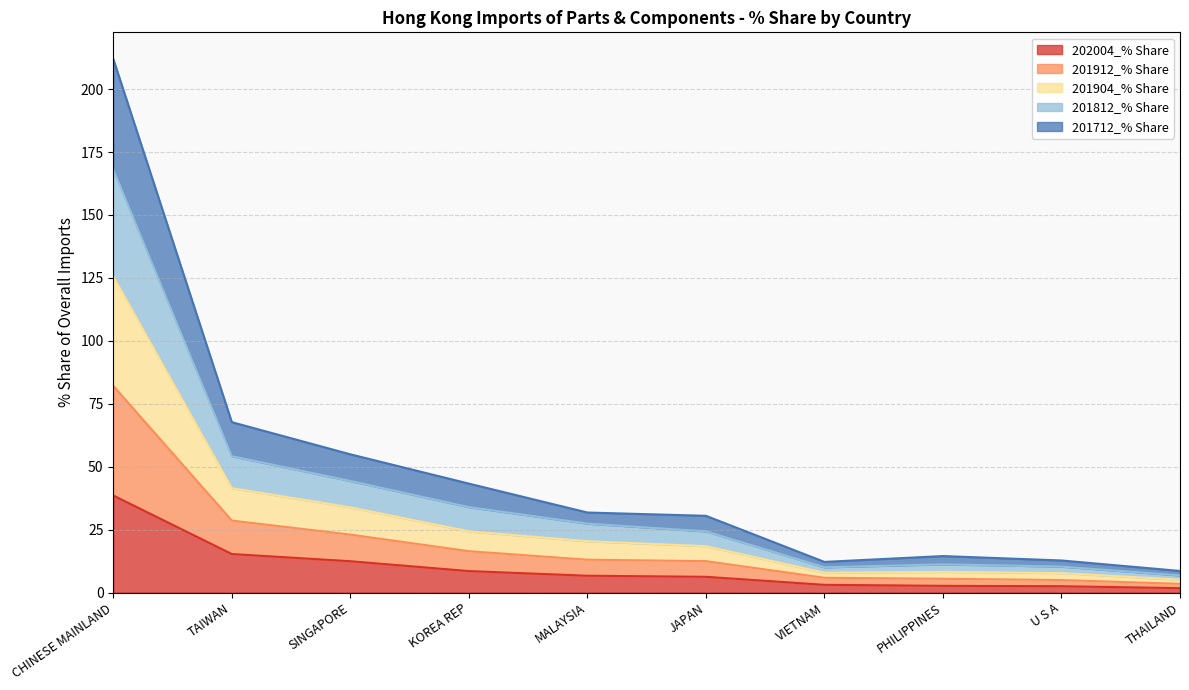

What is the difference between the maximum and minimum values in the 202004_% Share series?

36.8